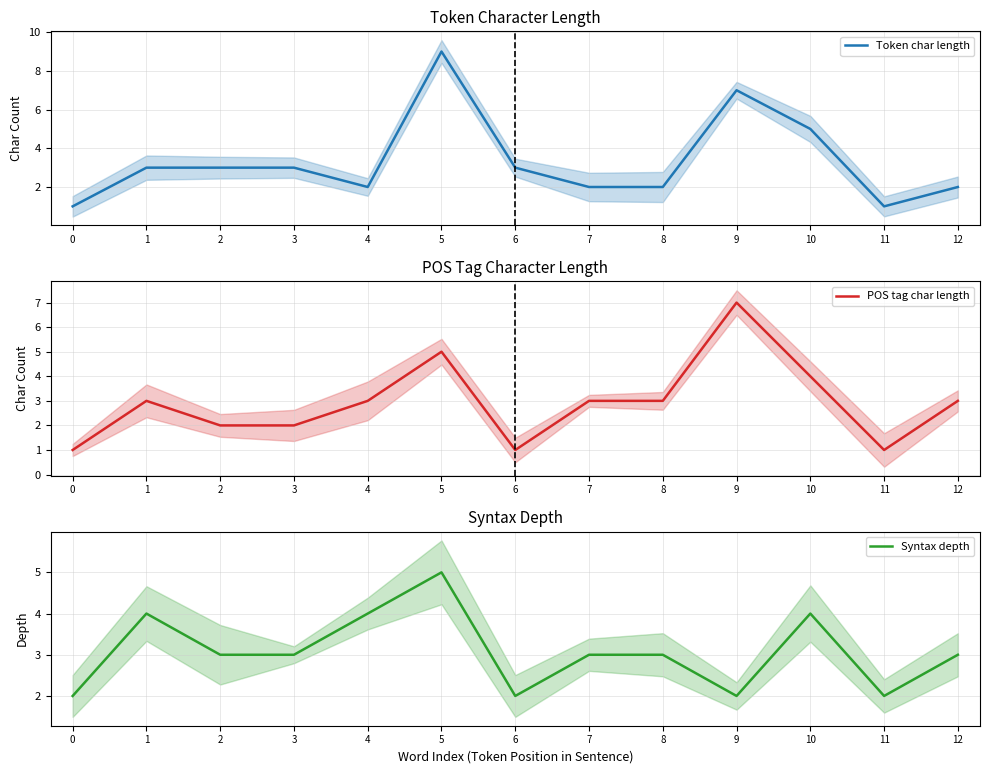

Reading right to left, transcribe all the data shown in this chart.

Token char length: 12=2	11=1	10=5	9=7	8=2	7=2	6=3	5=9	4=2	3=3	2=3	1=3	0=1
POS tag char length: 12=3	11=1	10=4	9=7	8=3	7=3	6=1	5=5	4=3	3=2	2=2	1=3	0=1
Syntax depth: 12=3	11=2	10=4	9=2	8=3	7=3	6=2	5=5	4=4	3=3	2=3	1=4	0=2